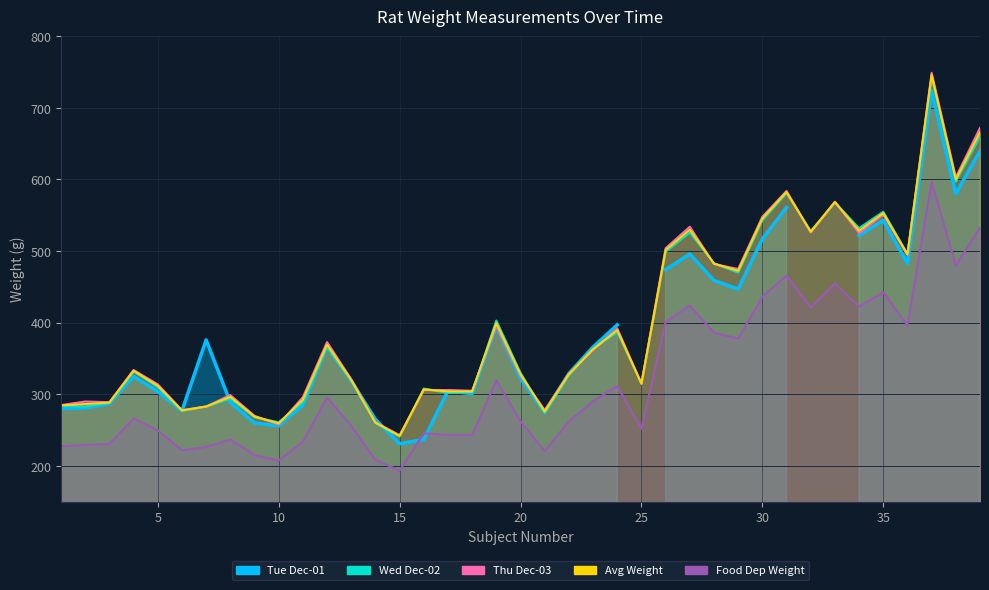

What is the lowest value of the FoodDep series?

193.6